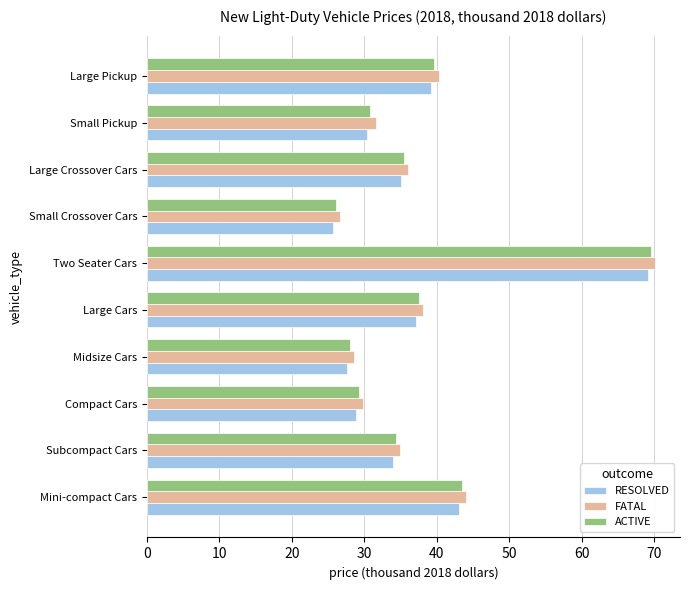

Is it true that RESOLVED equals 13.3 at Small Crossover Cars?

False